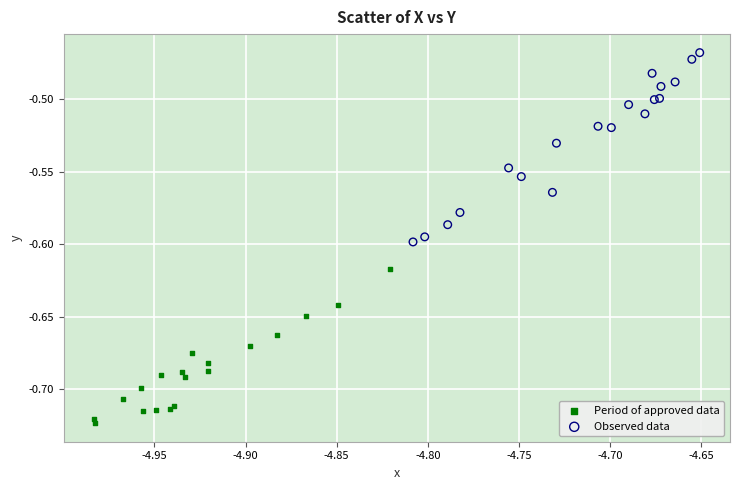

Which series contains the lowest Y value?

Period of approved data